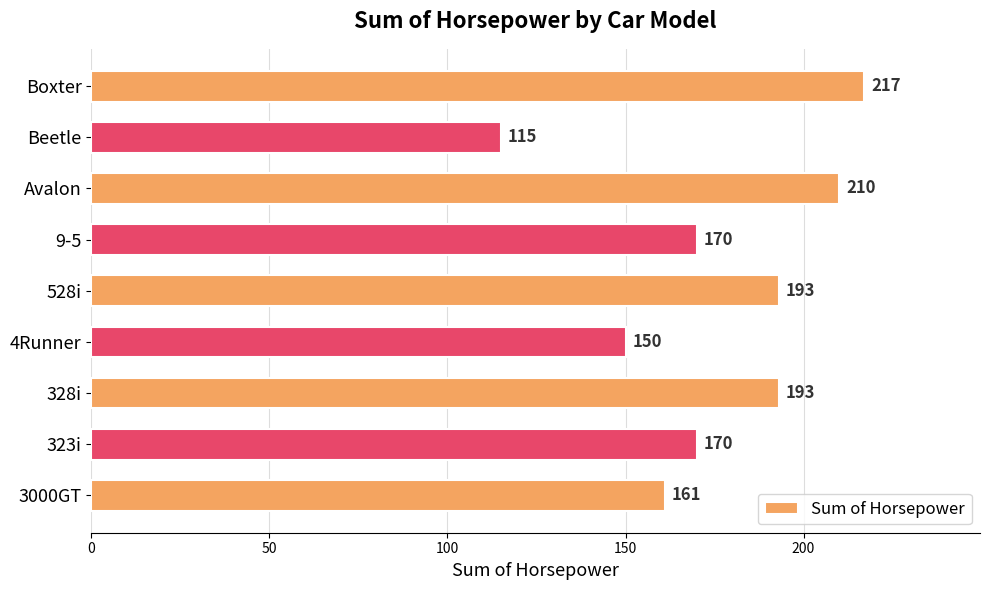

What is the minimum value shown in the chart?

115